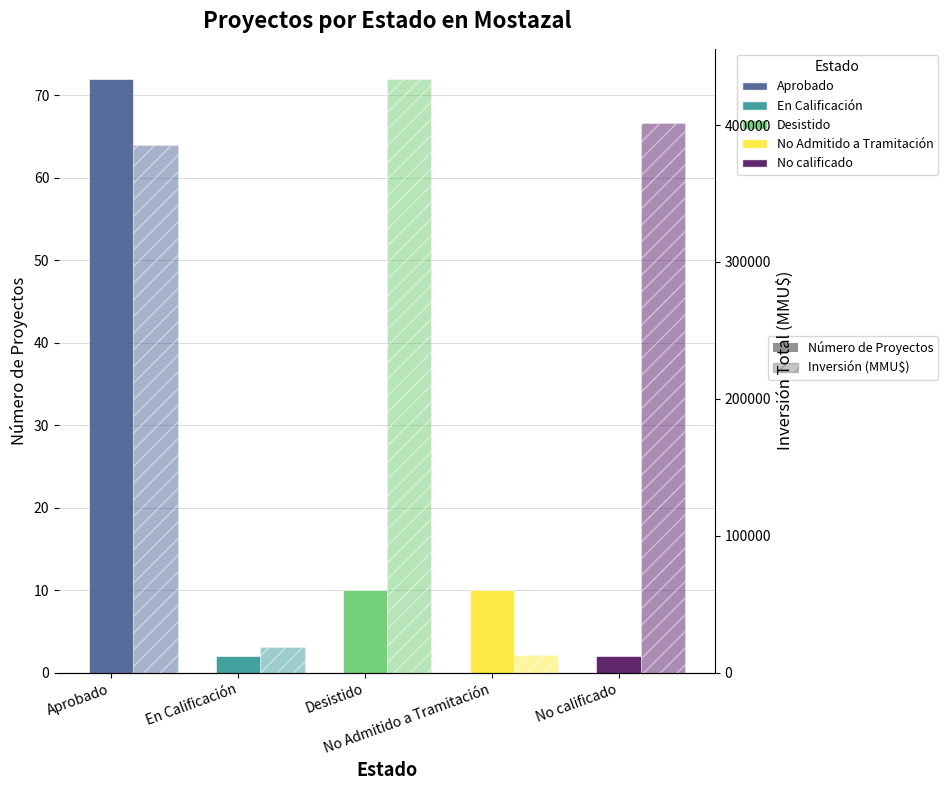

Rank the series at En Calificación from lowest to highest value.

Número de Proyectos, Inversión (MMU$)